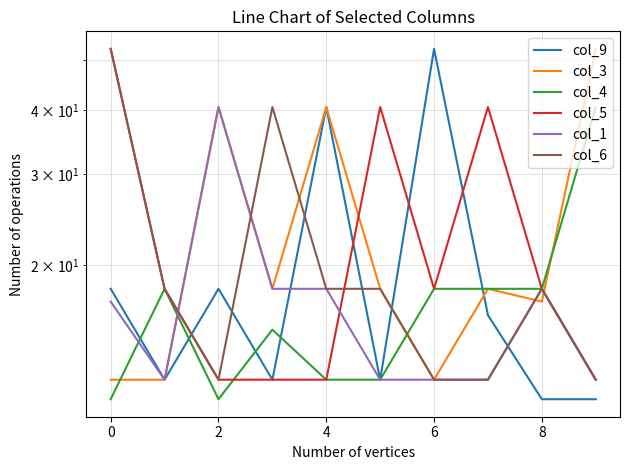

Which series changed the most between 7 and 9?

col_3